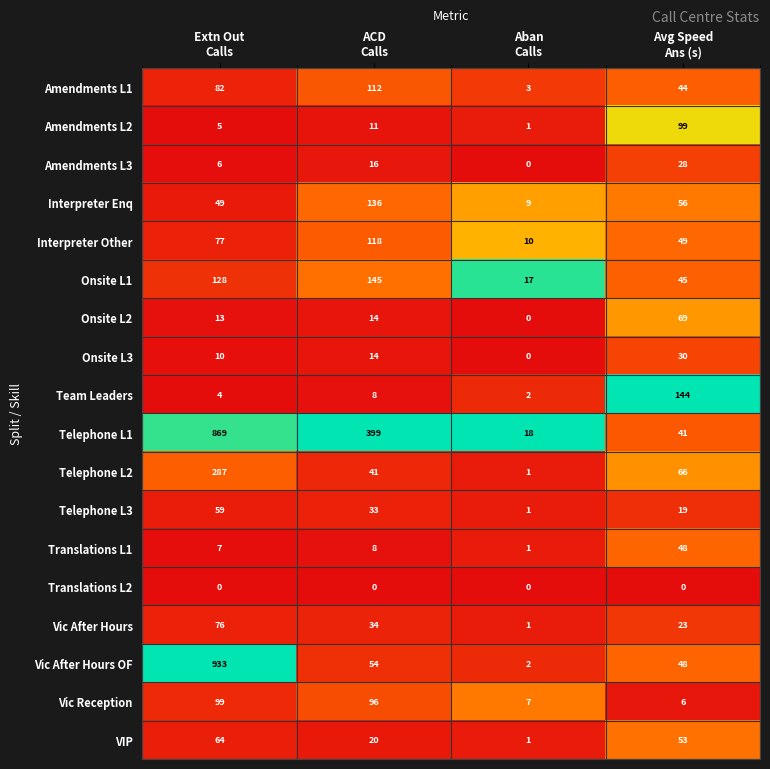

Count the Onsite L3 values in the range 10 to 30.

3